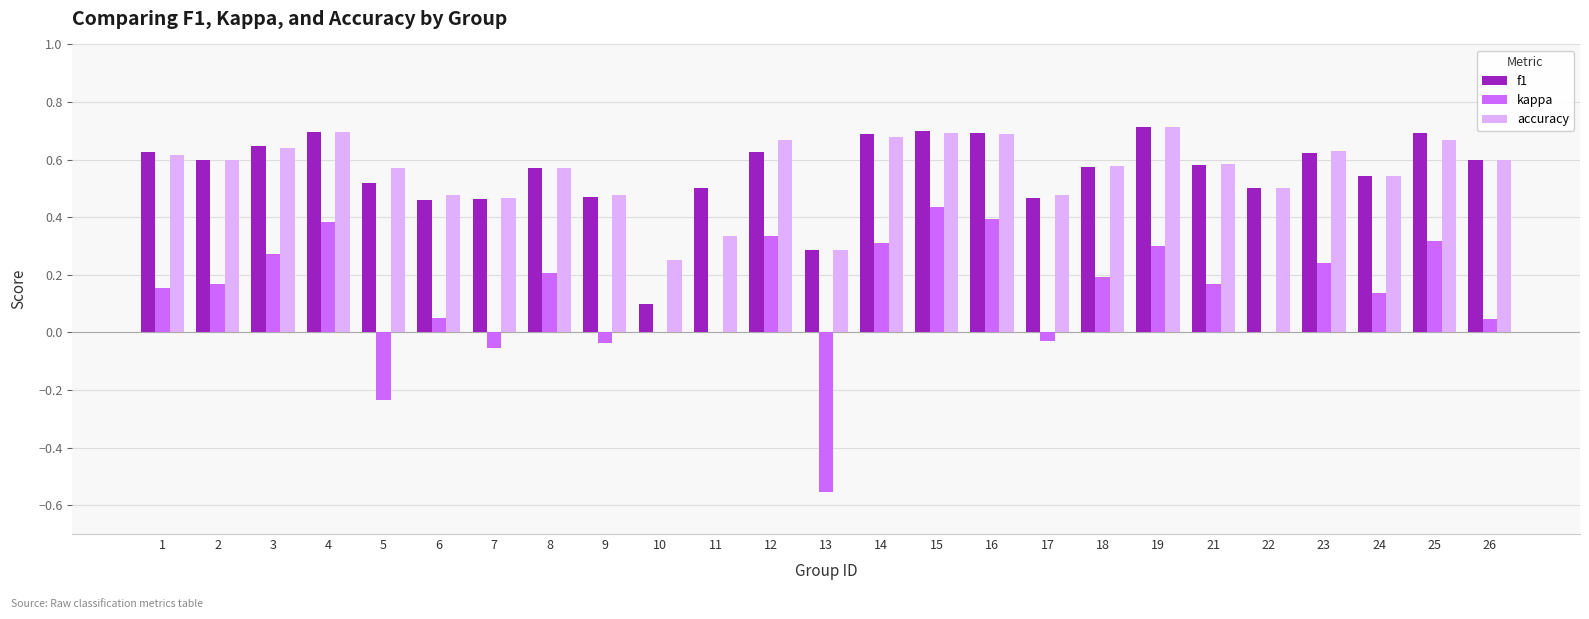

At which label does kappa reach its peak?

15